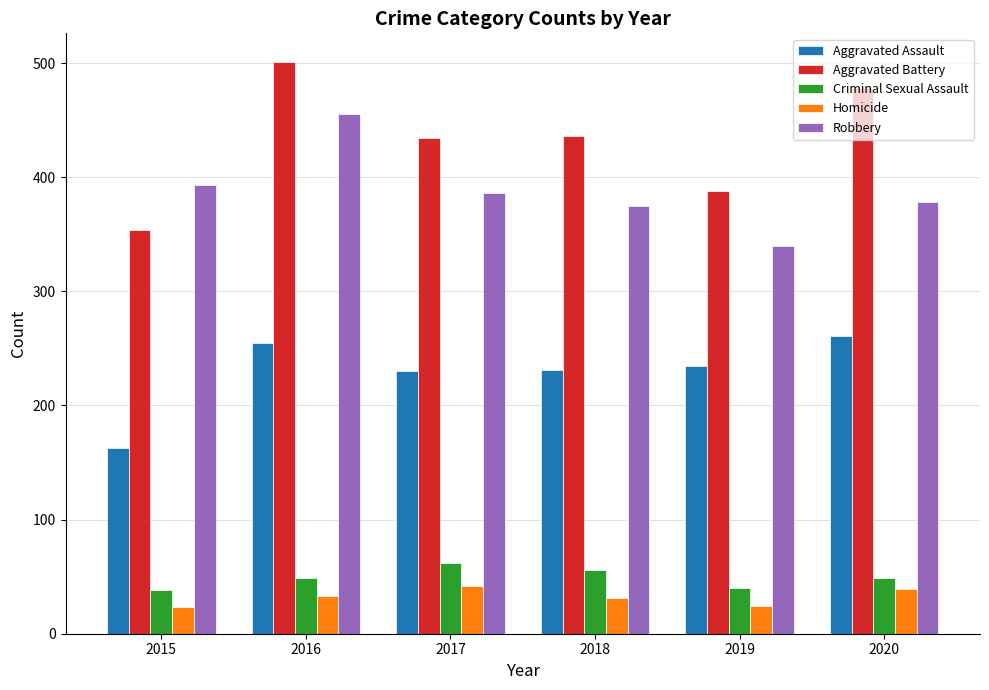

Which category has the lowest value in the Robbery series?

2019